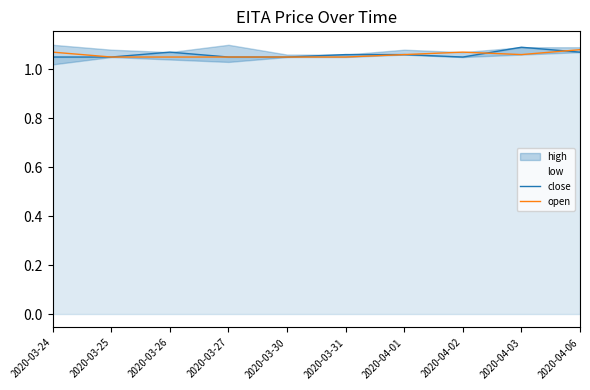

Does the chart display data point markers on the line(s)?

No